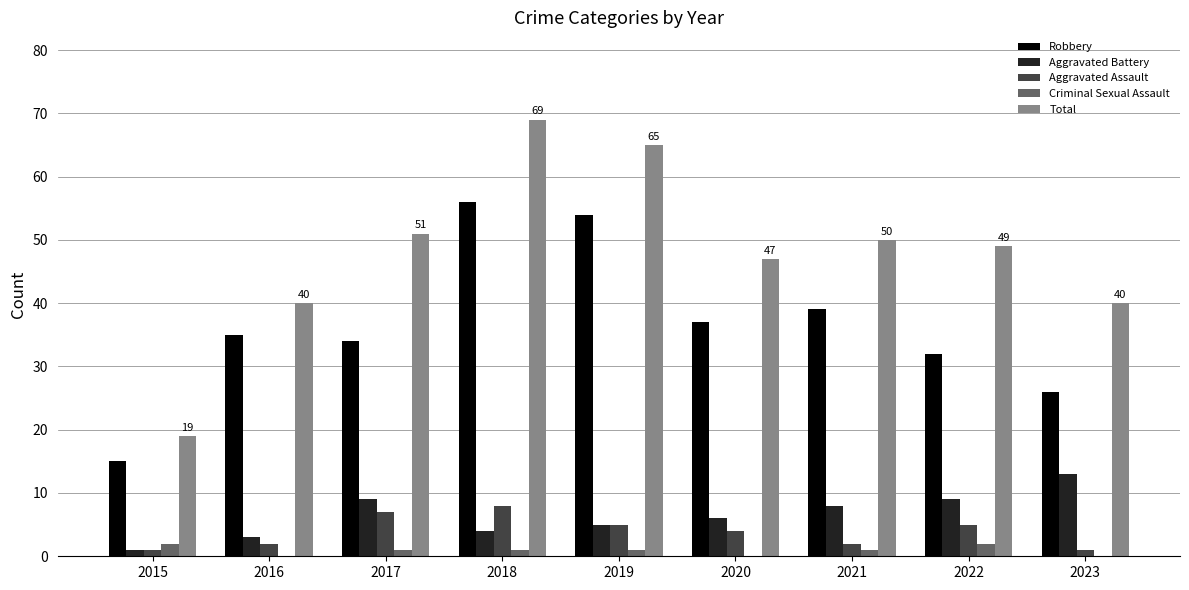

What is the total value across all series at 2018?

138